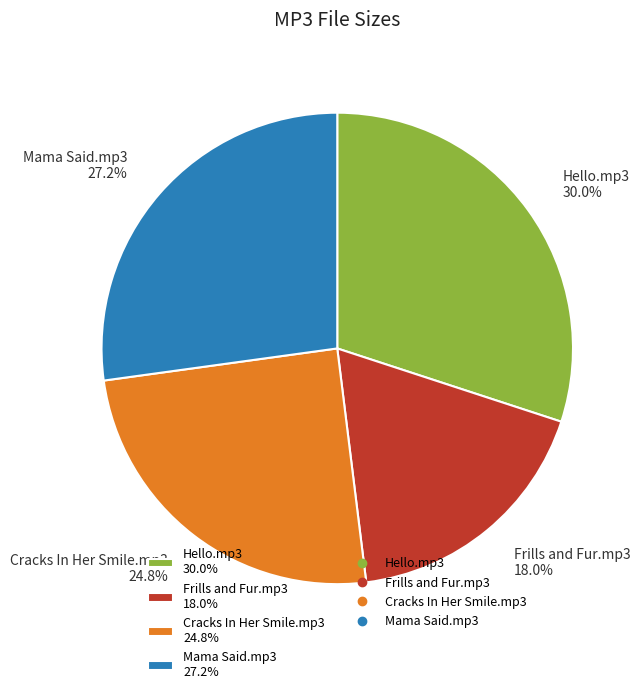

Which has a higher value, Frills and Fur.mp3 or Cracks In Her Smile.mp3?

Cracks In Her Smile.mp3